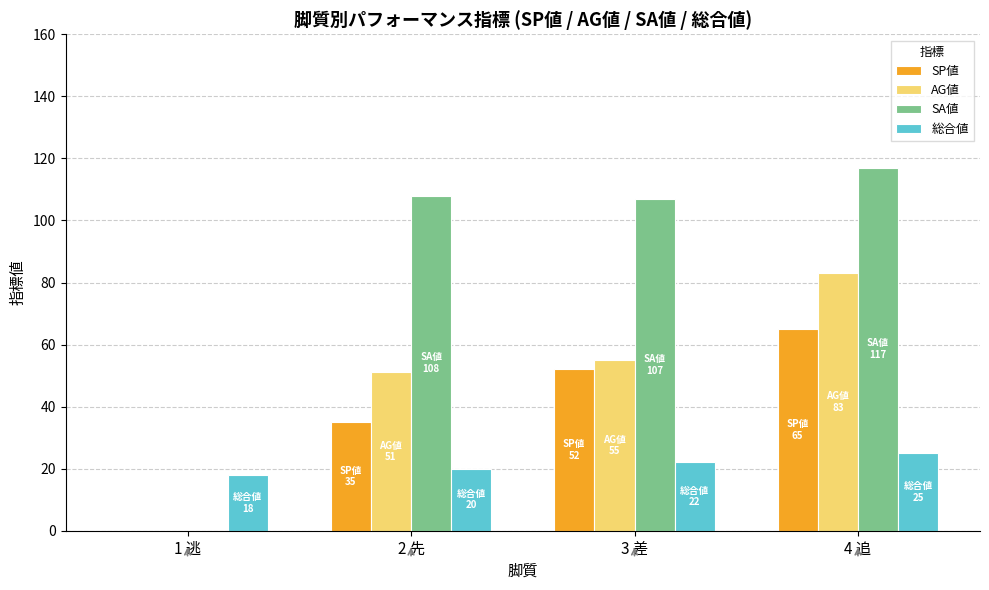

What is the average value of the SA値 series?

83